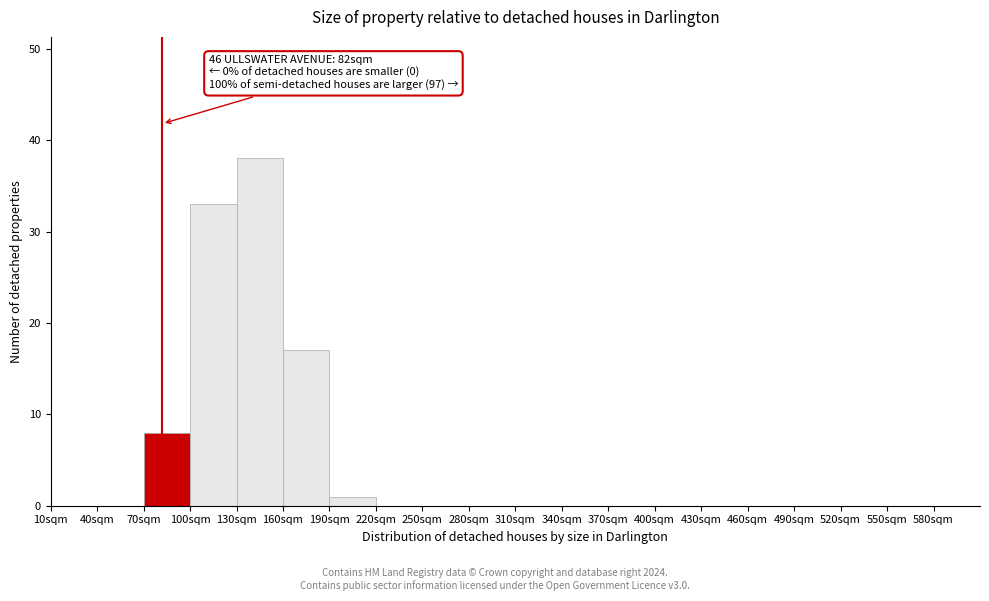

Which range on the x-axis has the tallest bar?

130 to 160